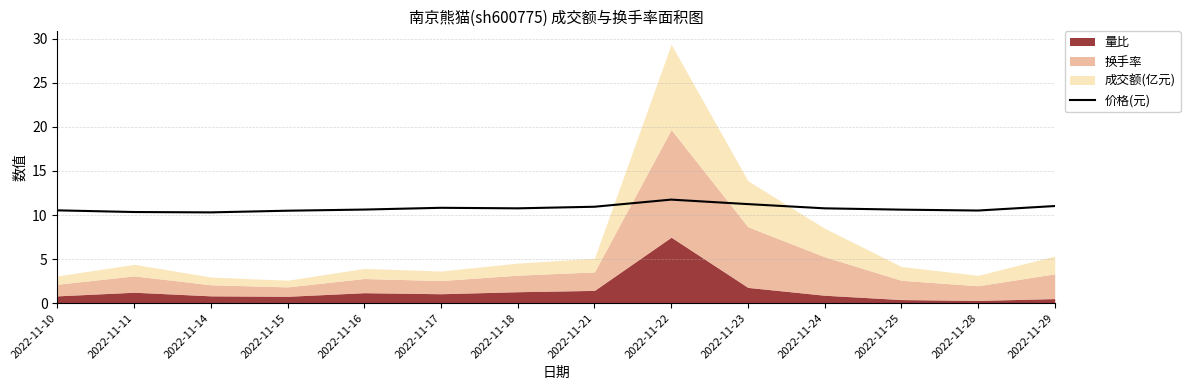

True or false: the data shows 14.8 at 2022-11-21.

False